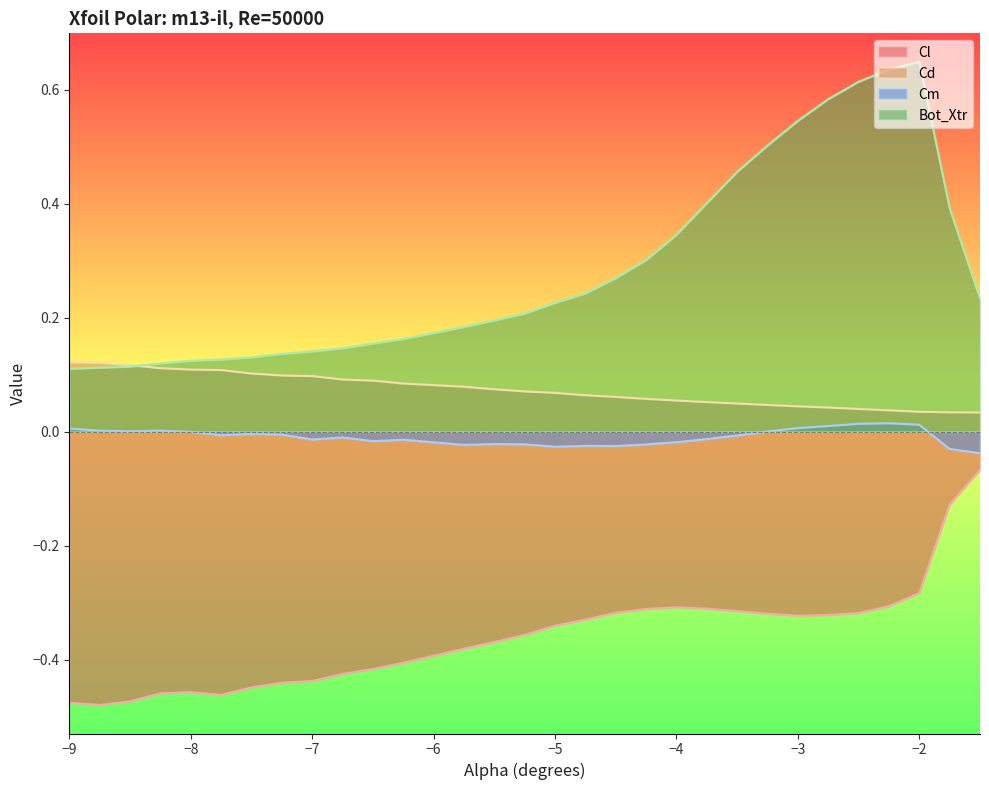

Is the value of Cm at -5.25 greater than the value of Bot_Xtr at -7.25?

No